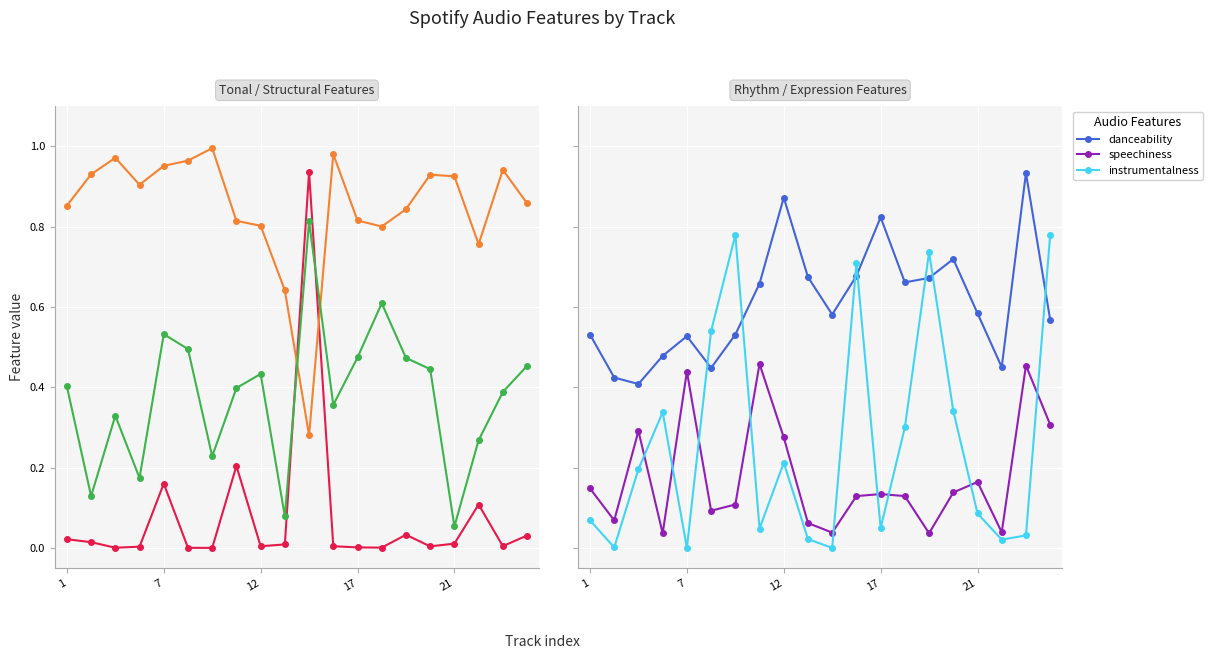

Between 7 and 13, which is larger?

7